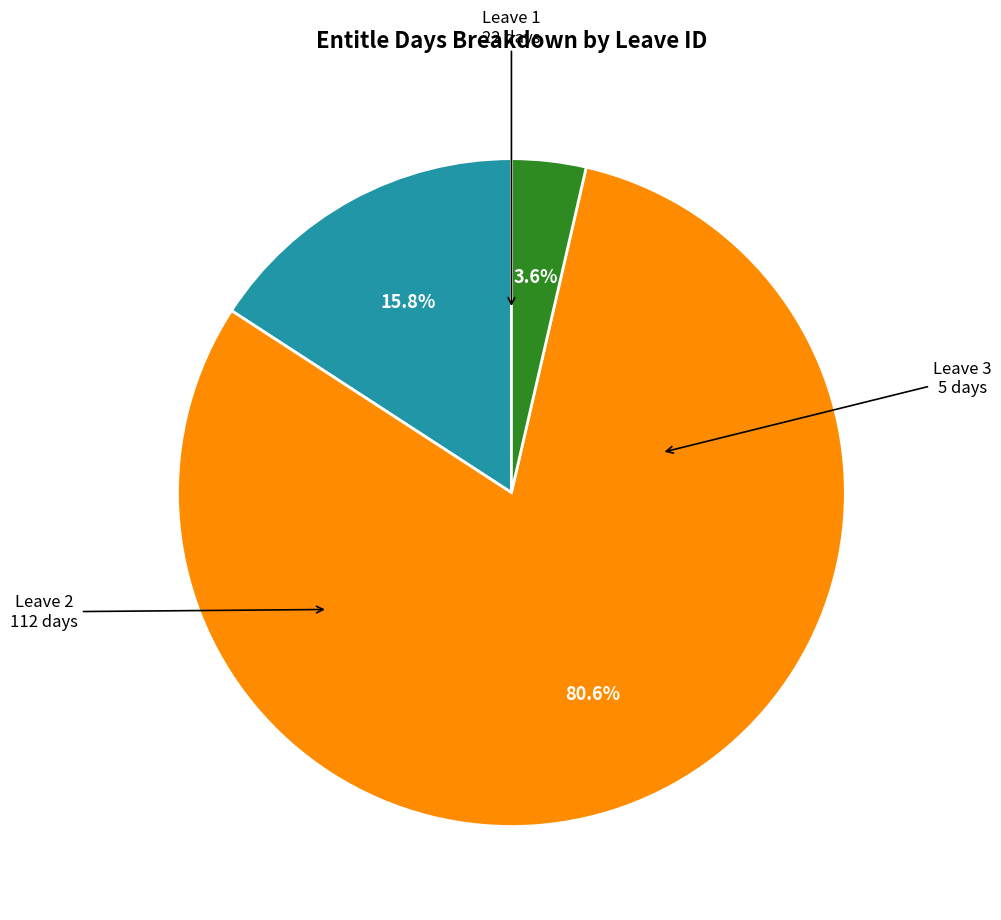

Is there any slice that represents more than half of the pie?

Yes